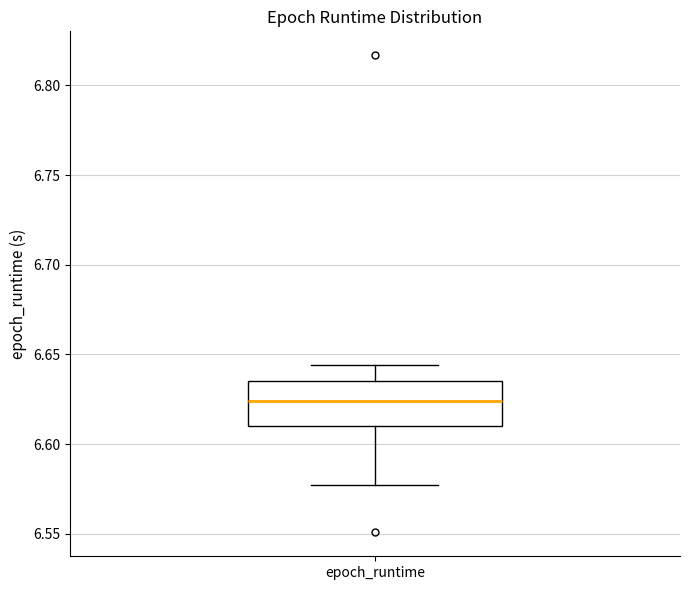

Where does the median line of the box for epoch_runtime sit on the y-axis? The values are not printed on the chart, so give them approximately, as read against the axis.

6.625